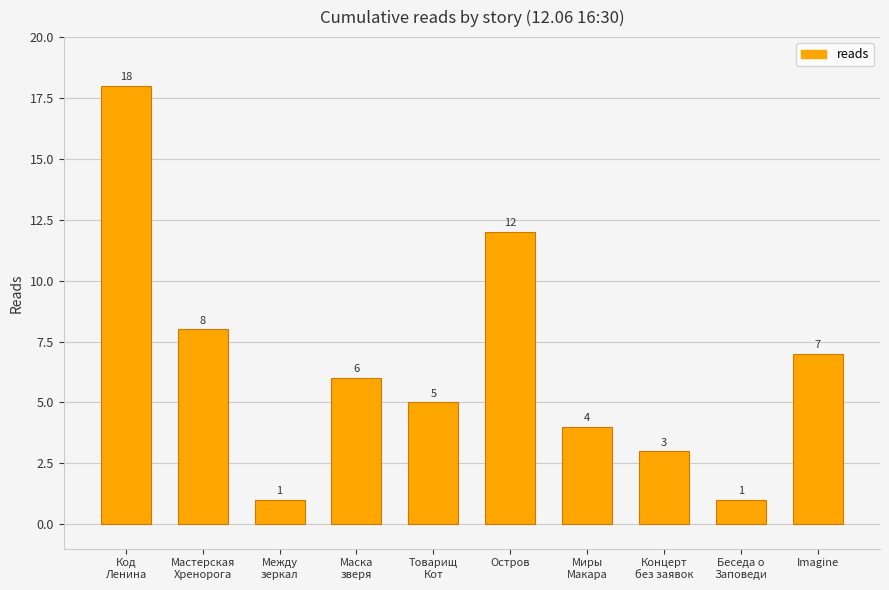

What is the value of the 10th bar from the left?

7